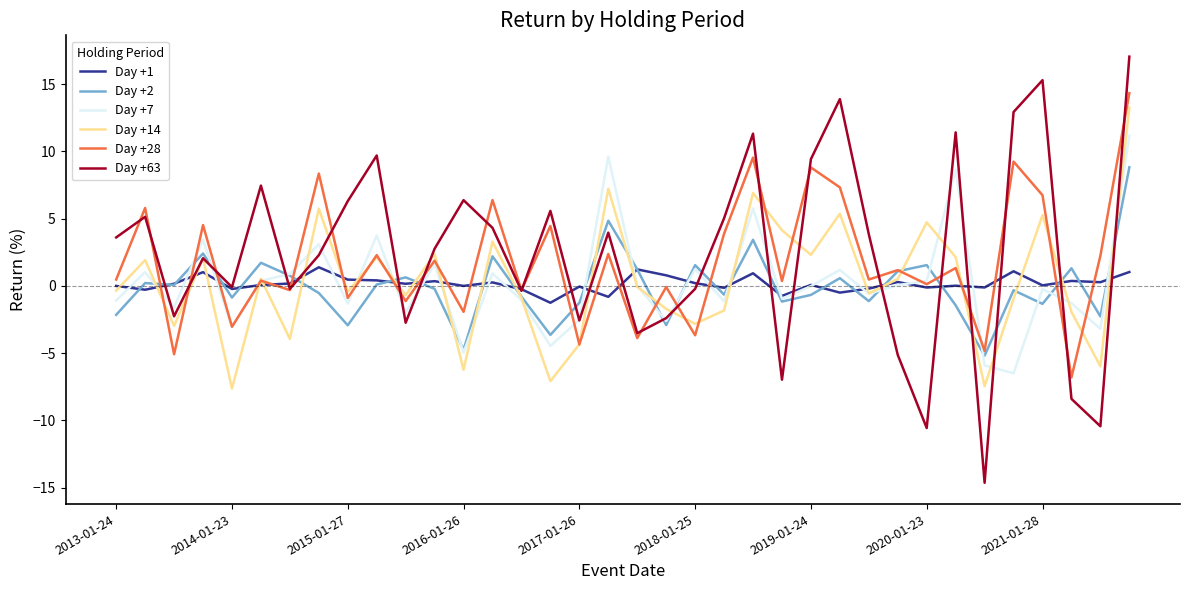

Which series has the largest range (max minus min)?

Day +63